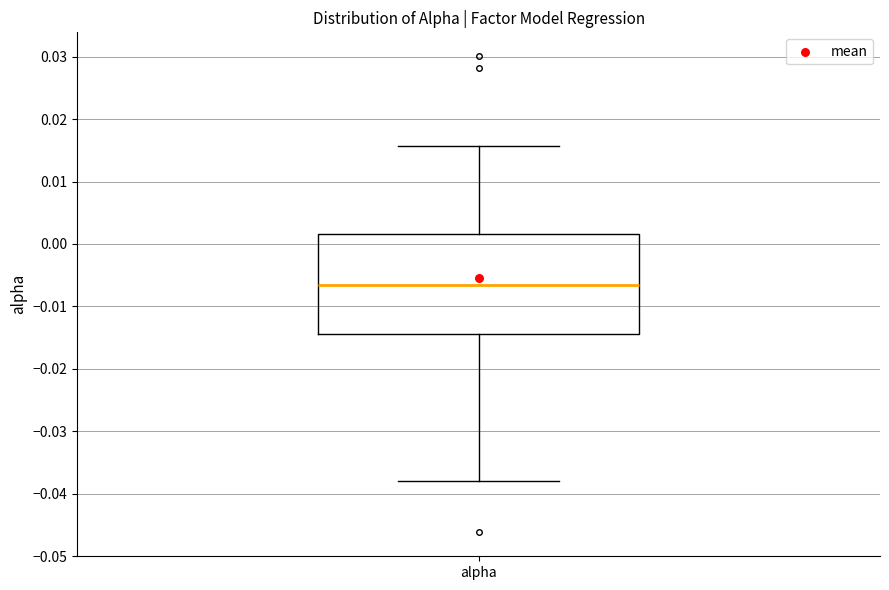

Where does the lower whisker of the box for alpha end on the y-axis? The values are not printed on the chart, so give them approximately, as read against the axis.

-0.038